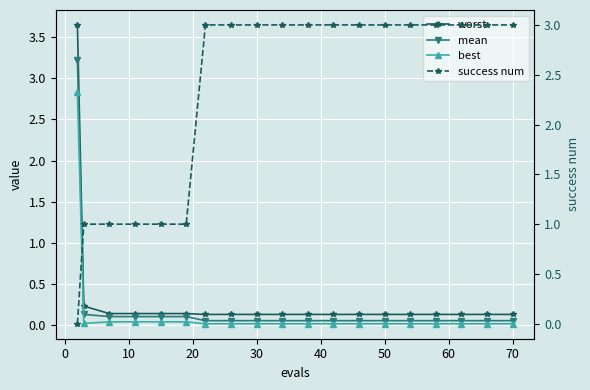

What is the average value of the success num series?

2.3